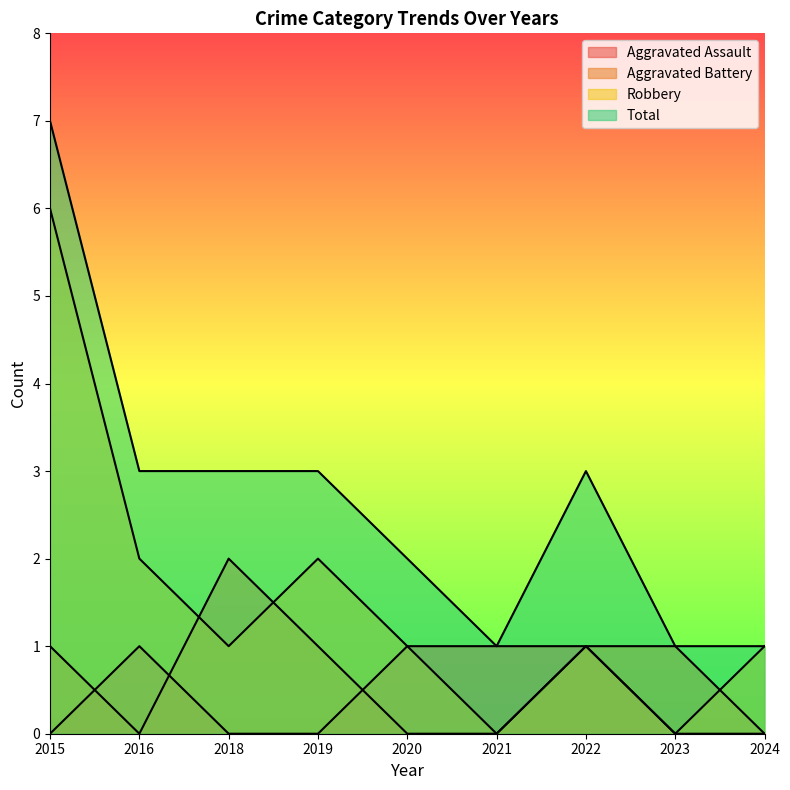

The value of Robbery at 2023 is 4. True or false?

False